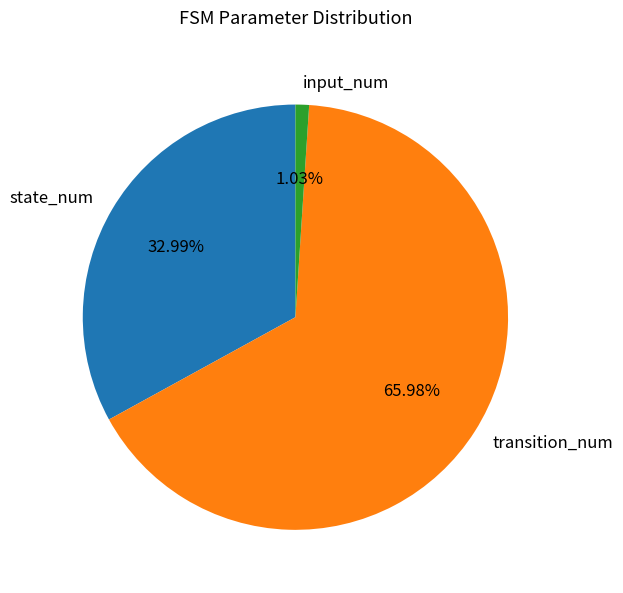

Which category has the biggest portion of the pie?

transition_num